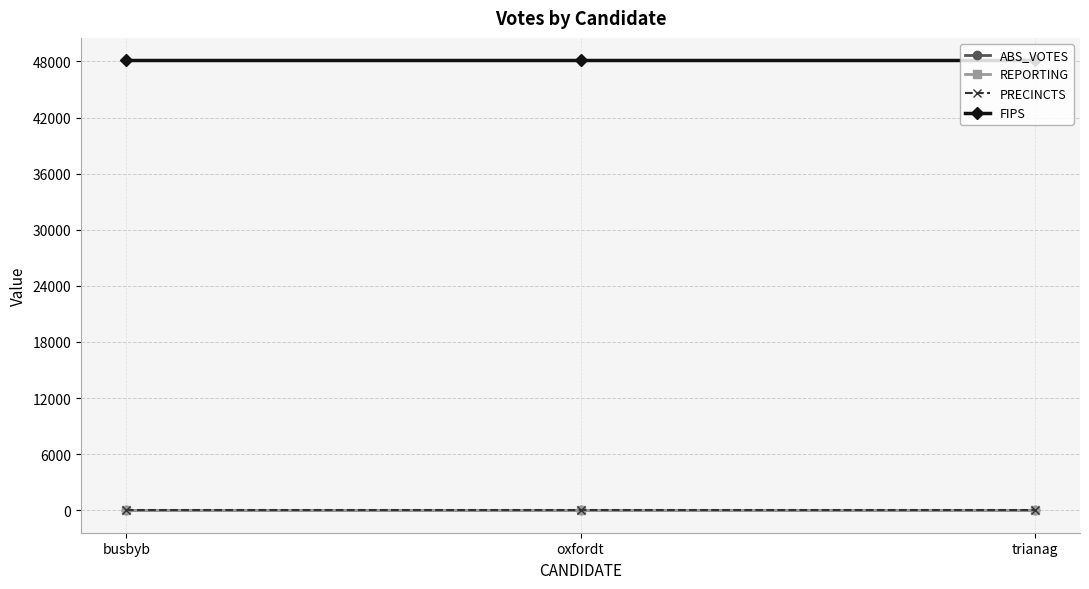

At which category is the sum across all series the highest?

busbyb